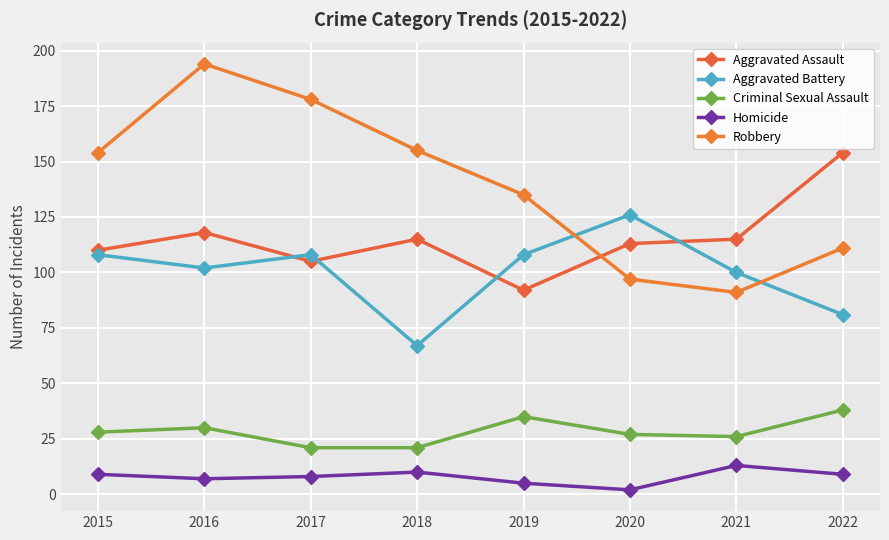

Does the chart have visible grid lines?

Yes